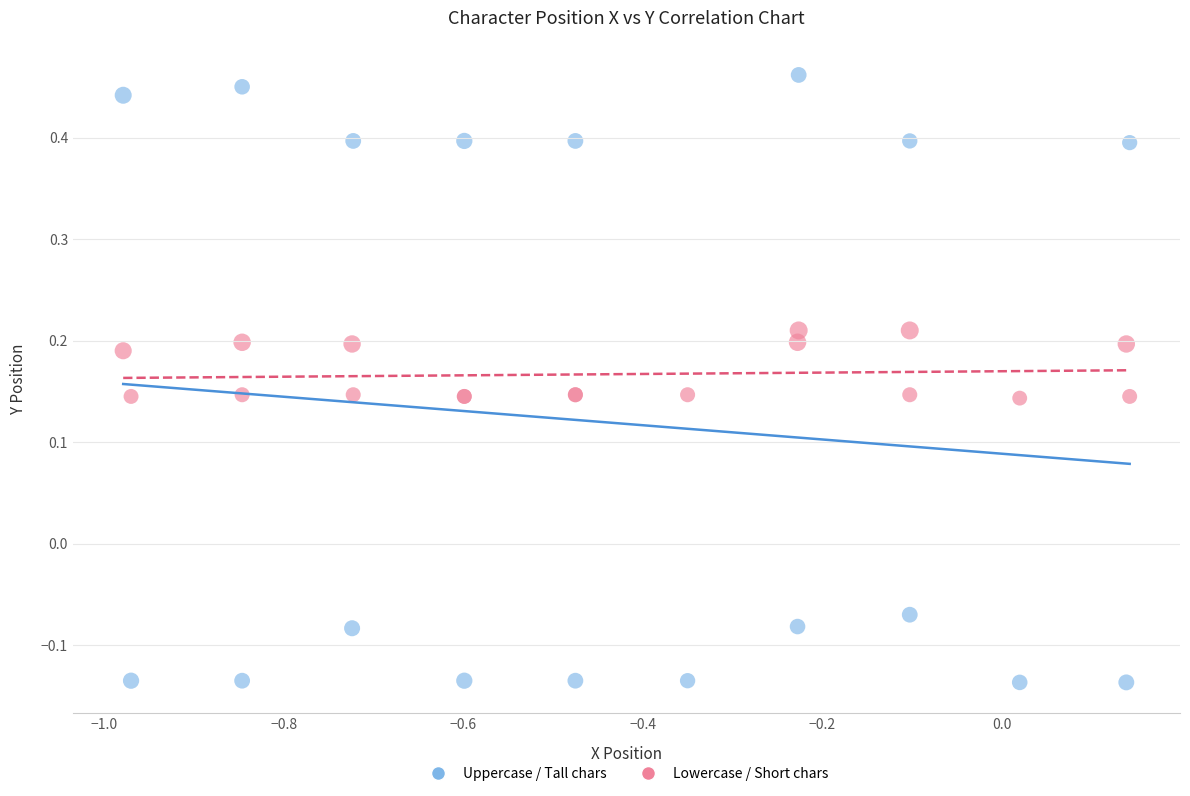

What is the X range (max minus min) for the scatter plot?

1.1